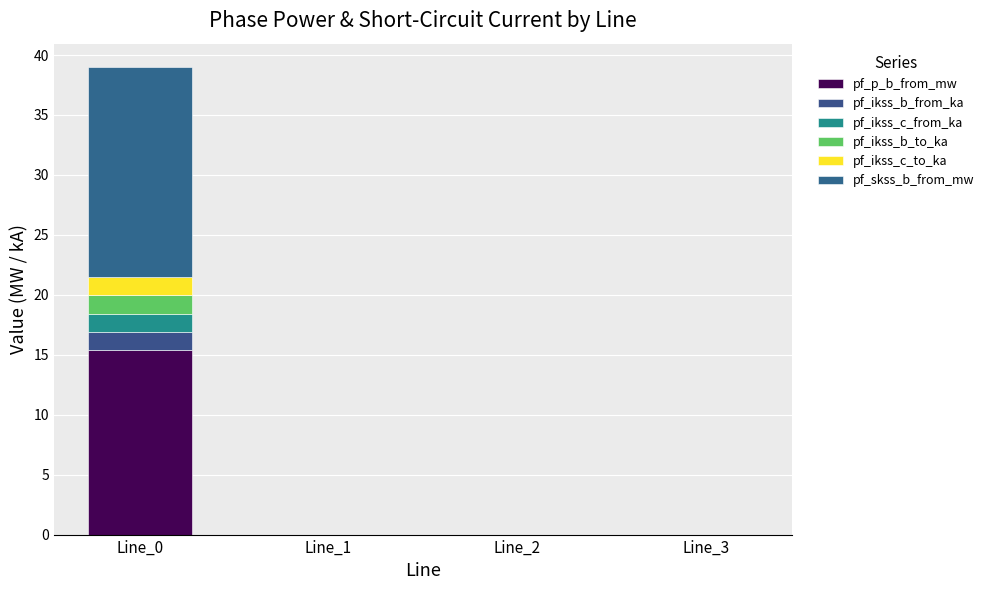

How many series are shown in this chart?

6